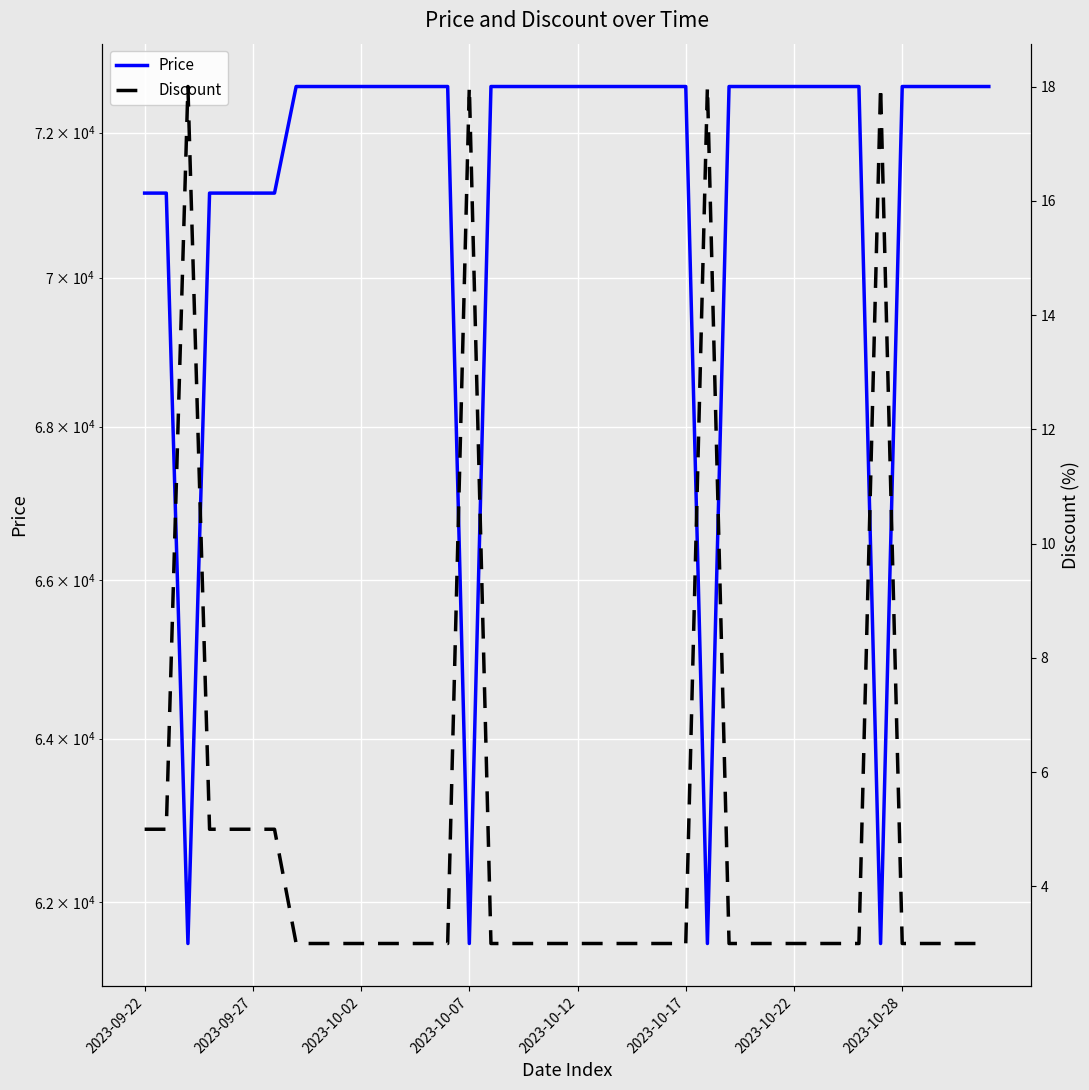

Which label corresponds to the smallest value in the chart?

2023-10-28